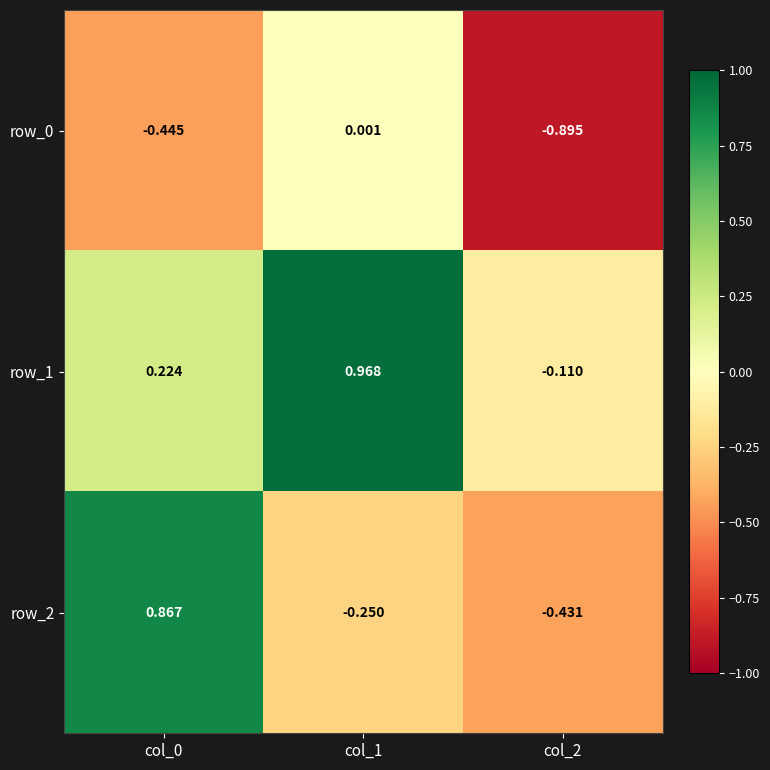

At which category does the chart reach its peak across all series?

col_1